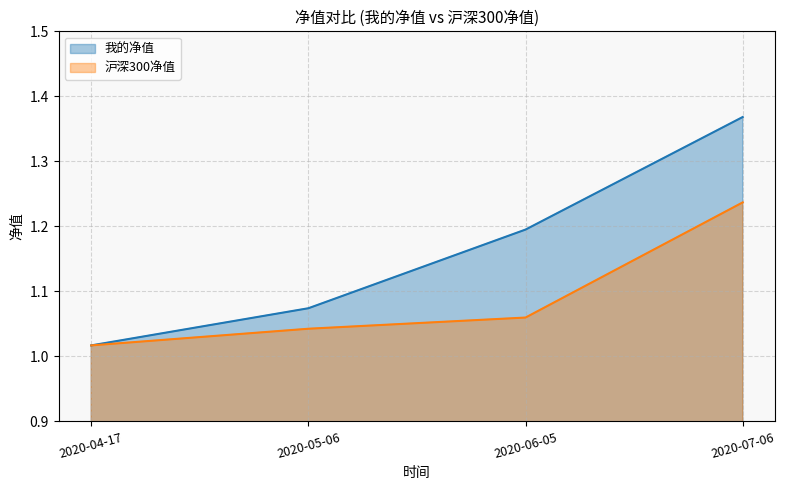

Which label corresponds to the smallest value in the chart?

2020-04-17